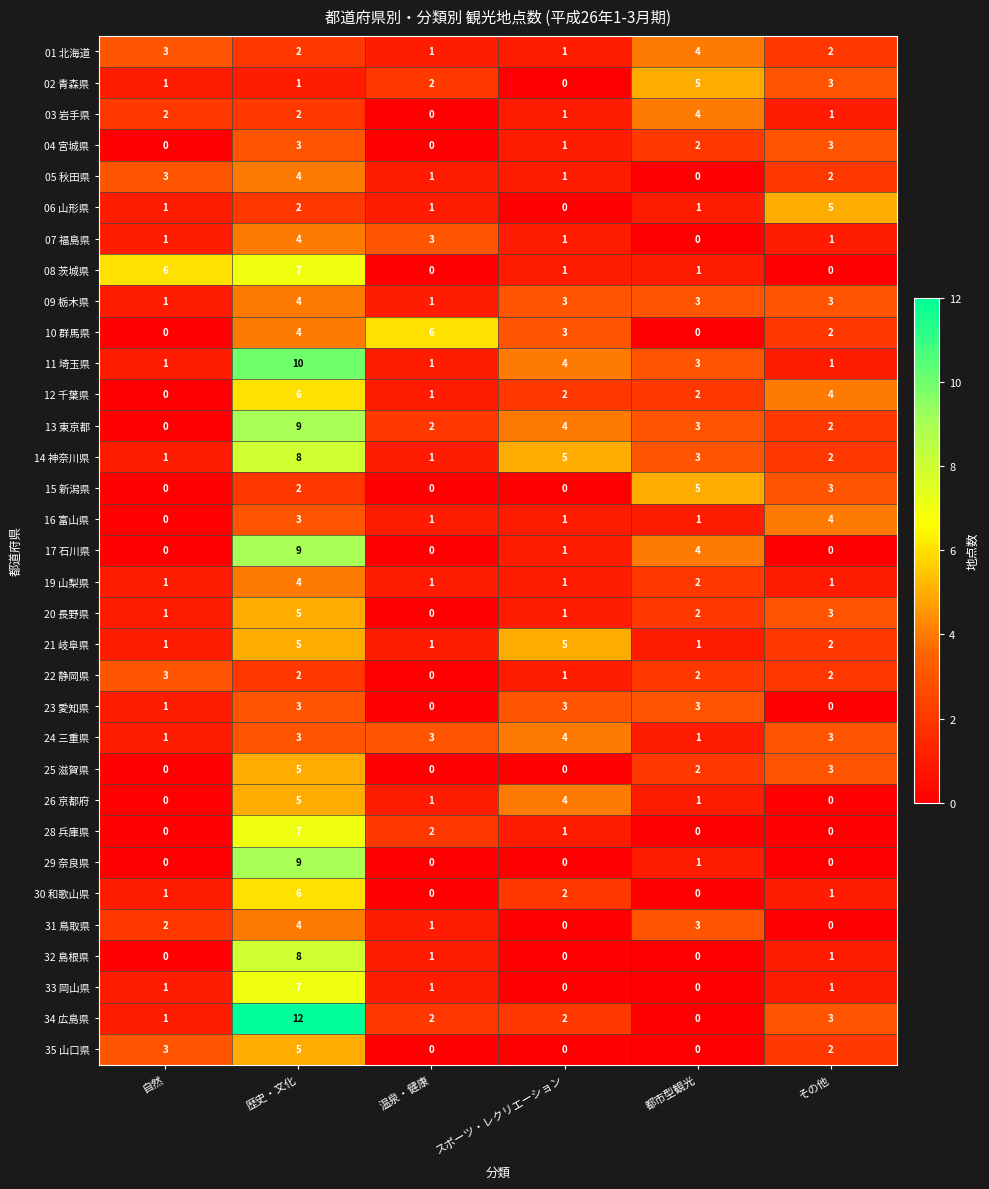

The 04 宮城県 series shows 0 at 温泉・健康. True or false?

True